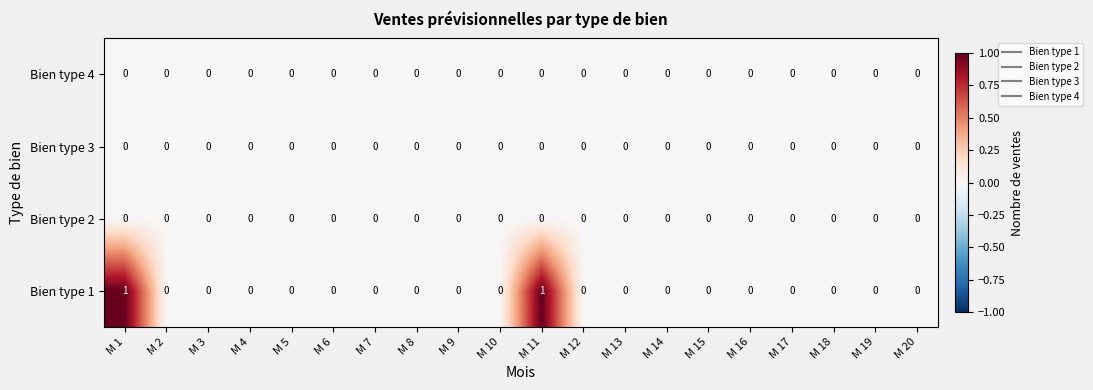

The Bien type 1 series shows 0 at M 12. True or false?

True